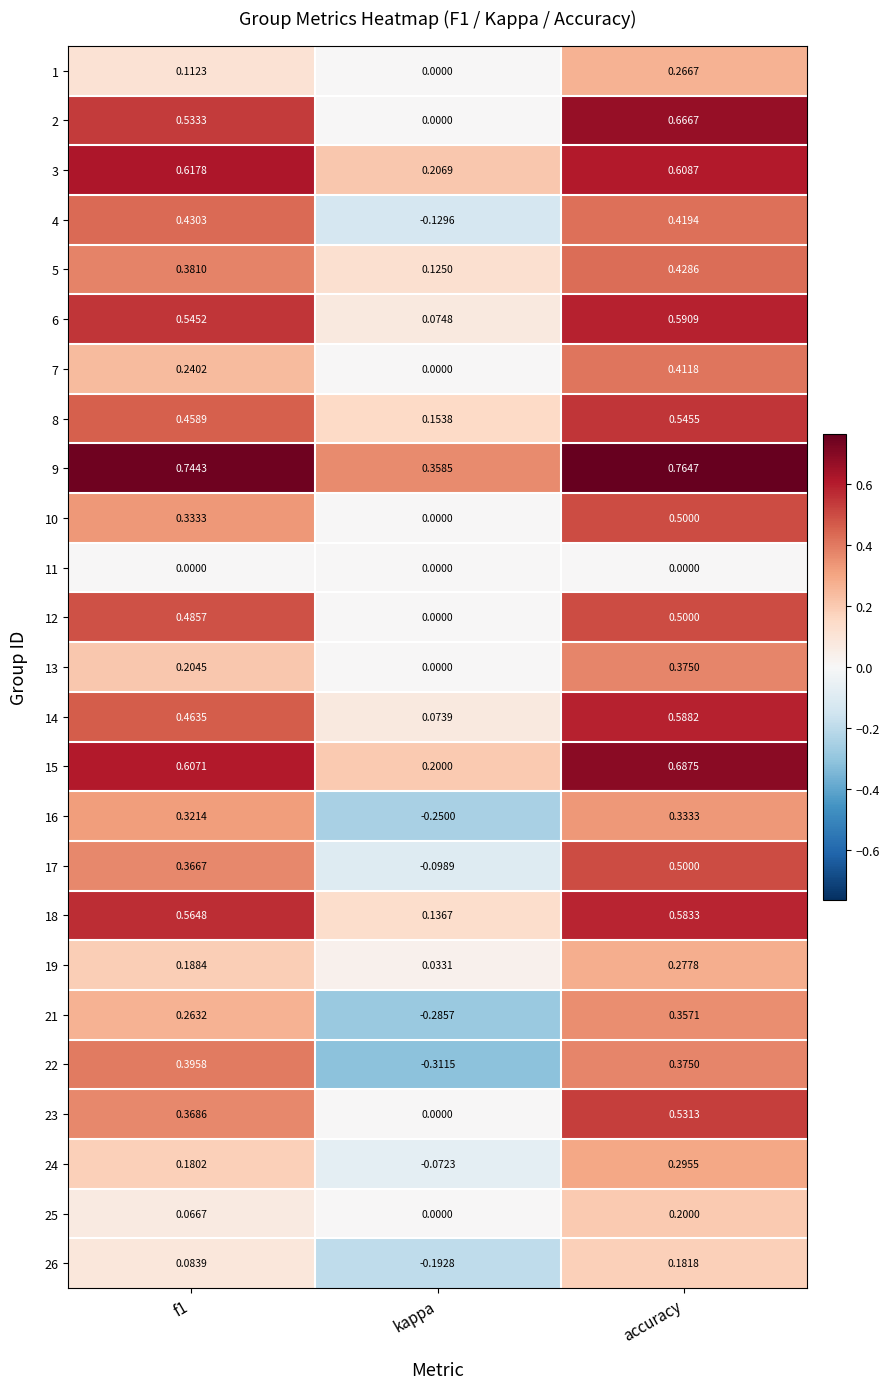

Between f1 and accuracy, which series saw the biggest shift?

7